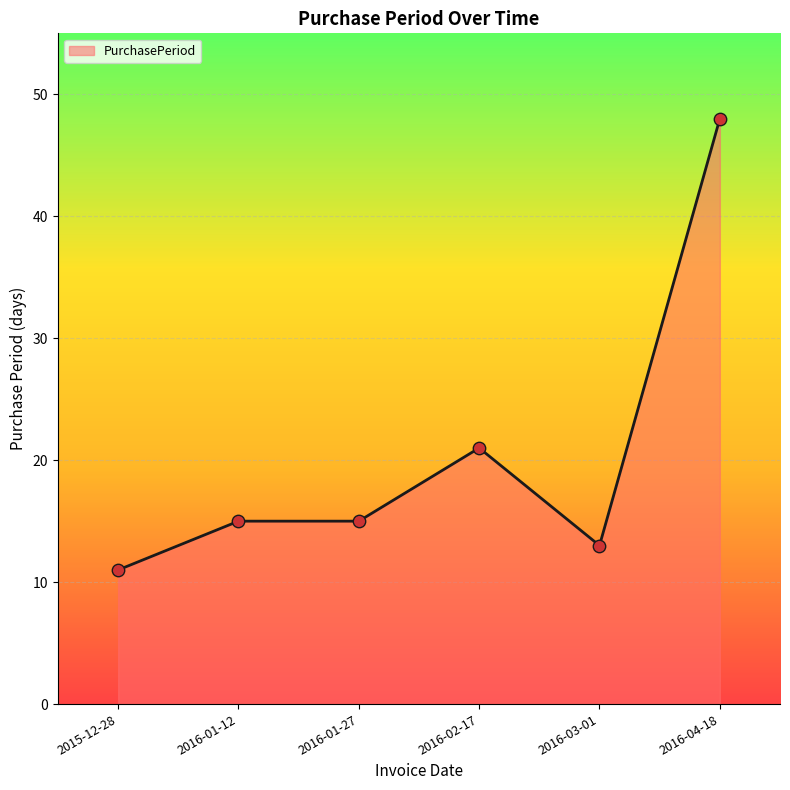

Which has a higher value, 2016-01-27 or 2016-04-18?

2016-04-18